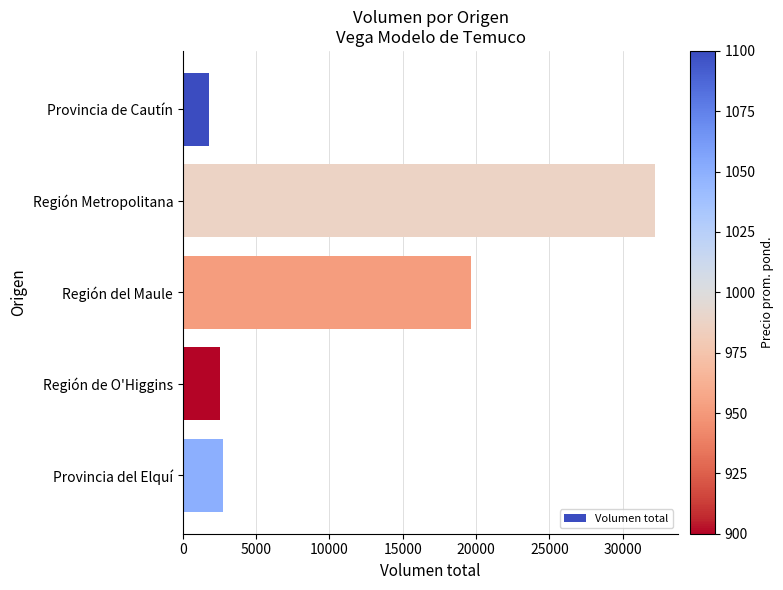

The chart shows a value of 1750 at Provincia de Cautín. True or false?

True